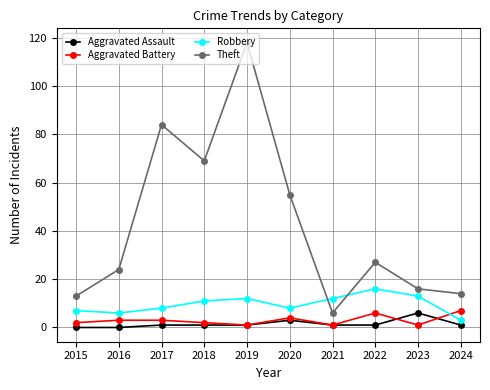

True or false: Theft has more than 1 points higher than both neighbors.

True